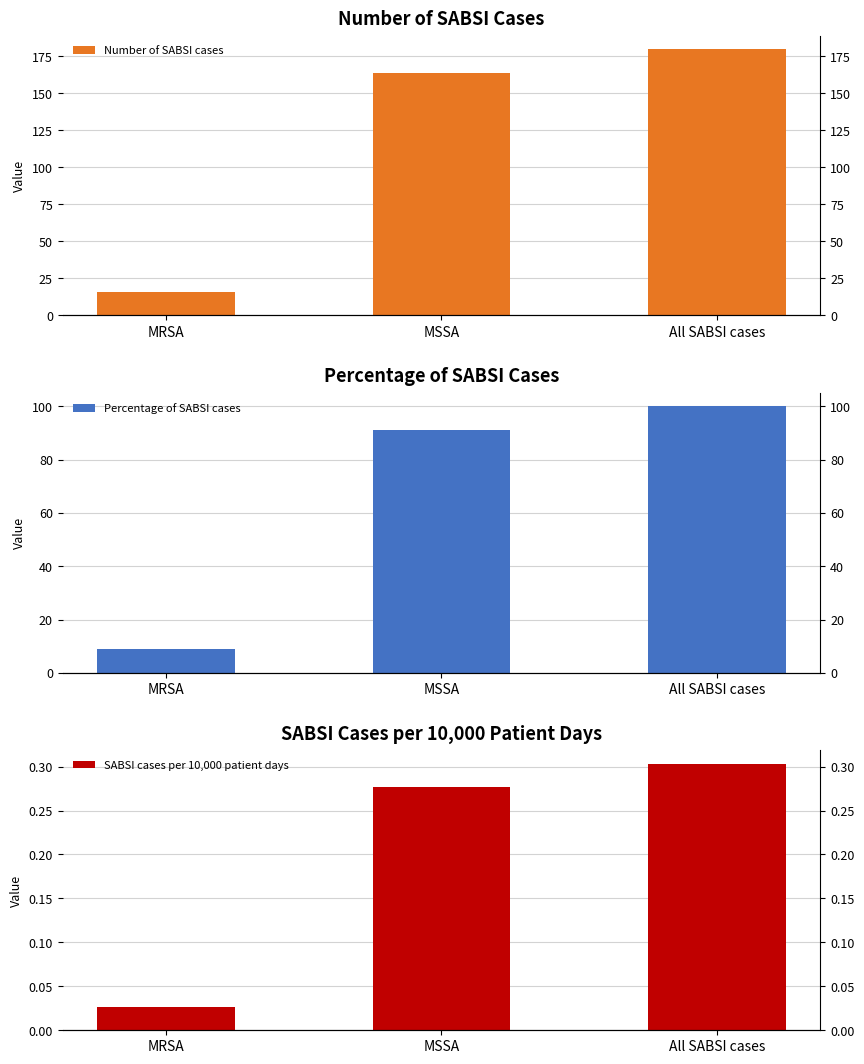

Which series has the largest total across all categories?

Number of SABSI cases